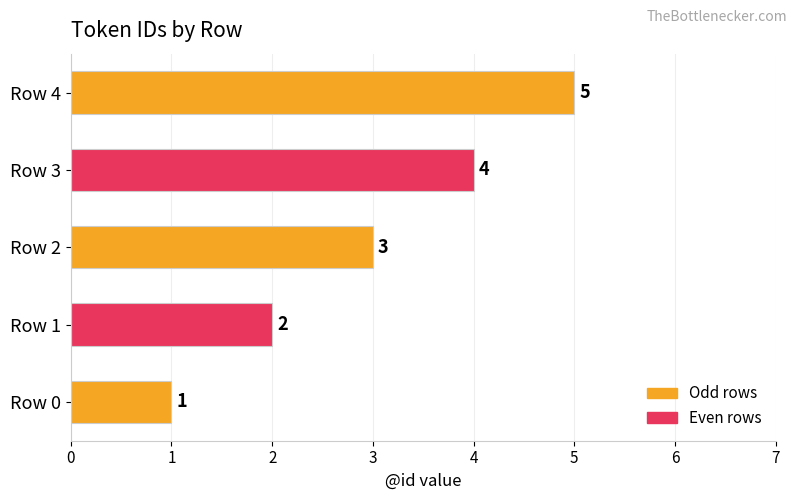

True or false: the data shows 8 at Row 4.

False